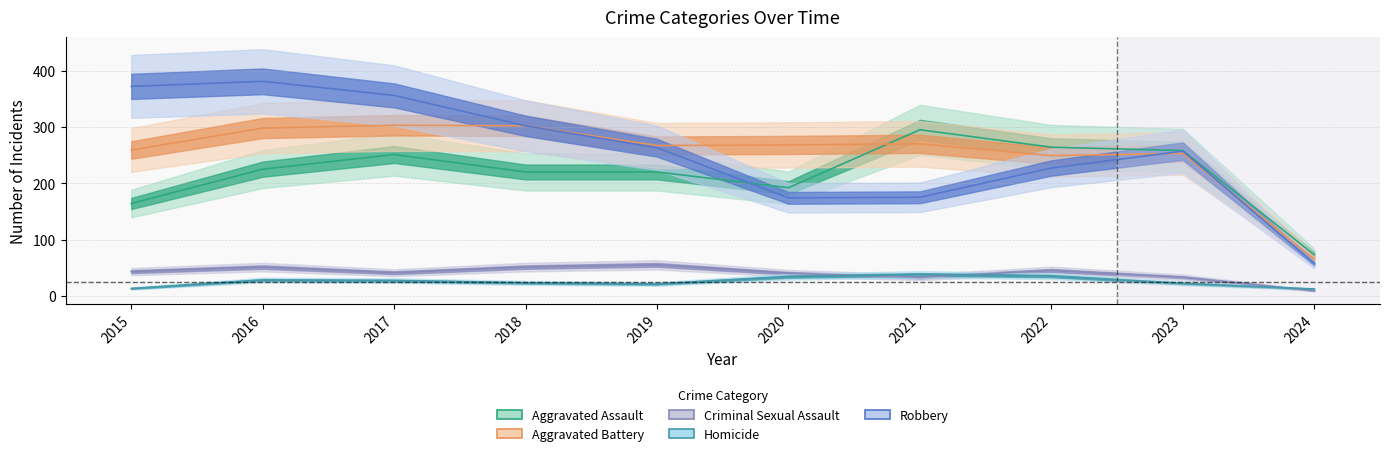

The value of Homicide at 2019 is 30. True or false?

False